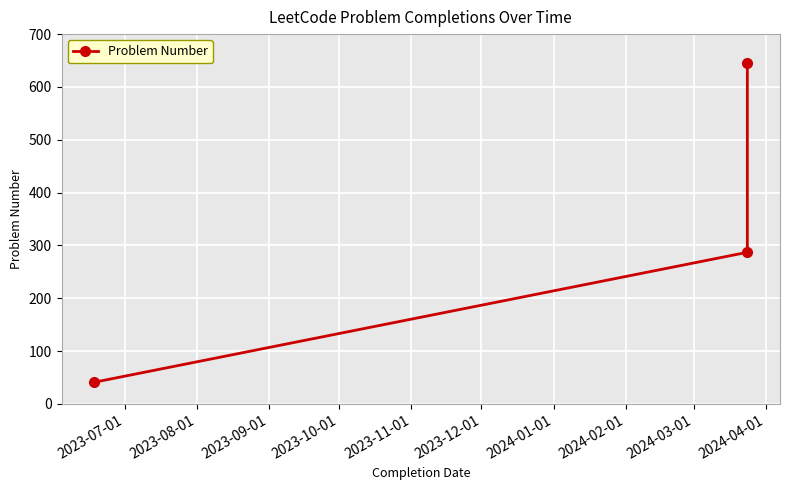

What is the difference between the second highest and minimum values?

246